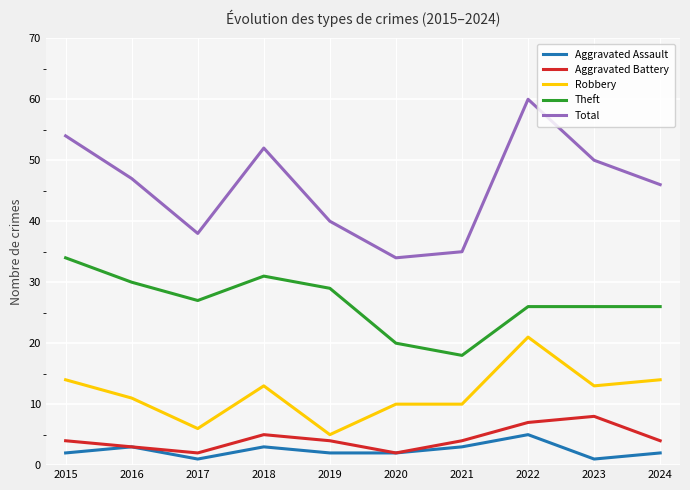

In Aggravated Battery, how many points are lower than both neighbors (excluding endpoints)?

2